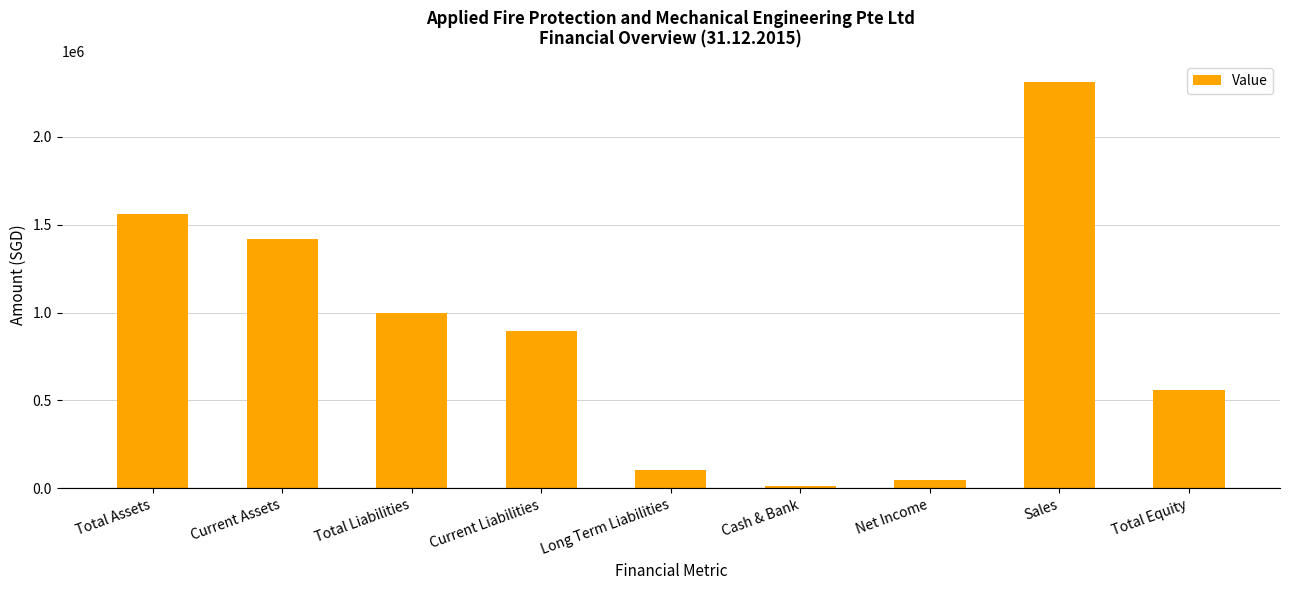

What is the maximum value shown in the chart?

2312642